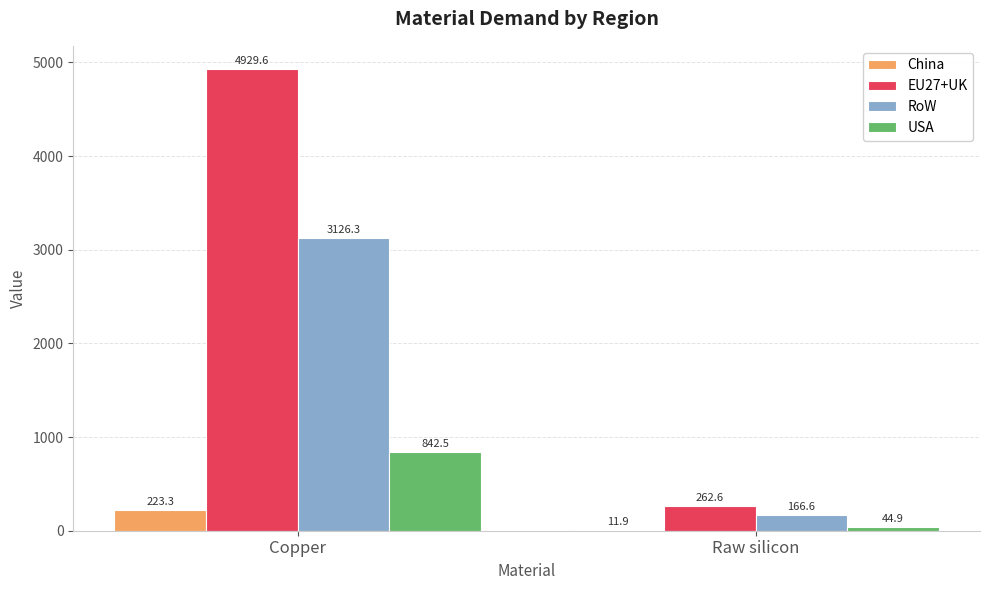

True or false: China has a value of 223.3 at Copper.

True